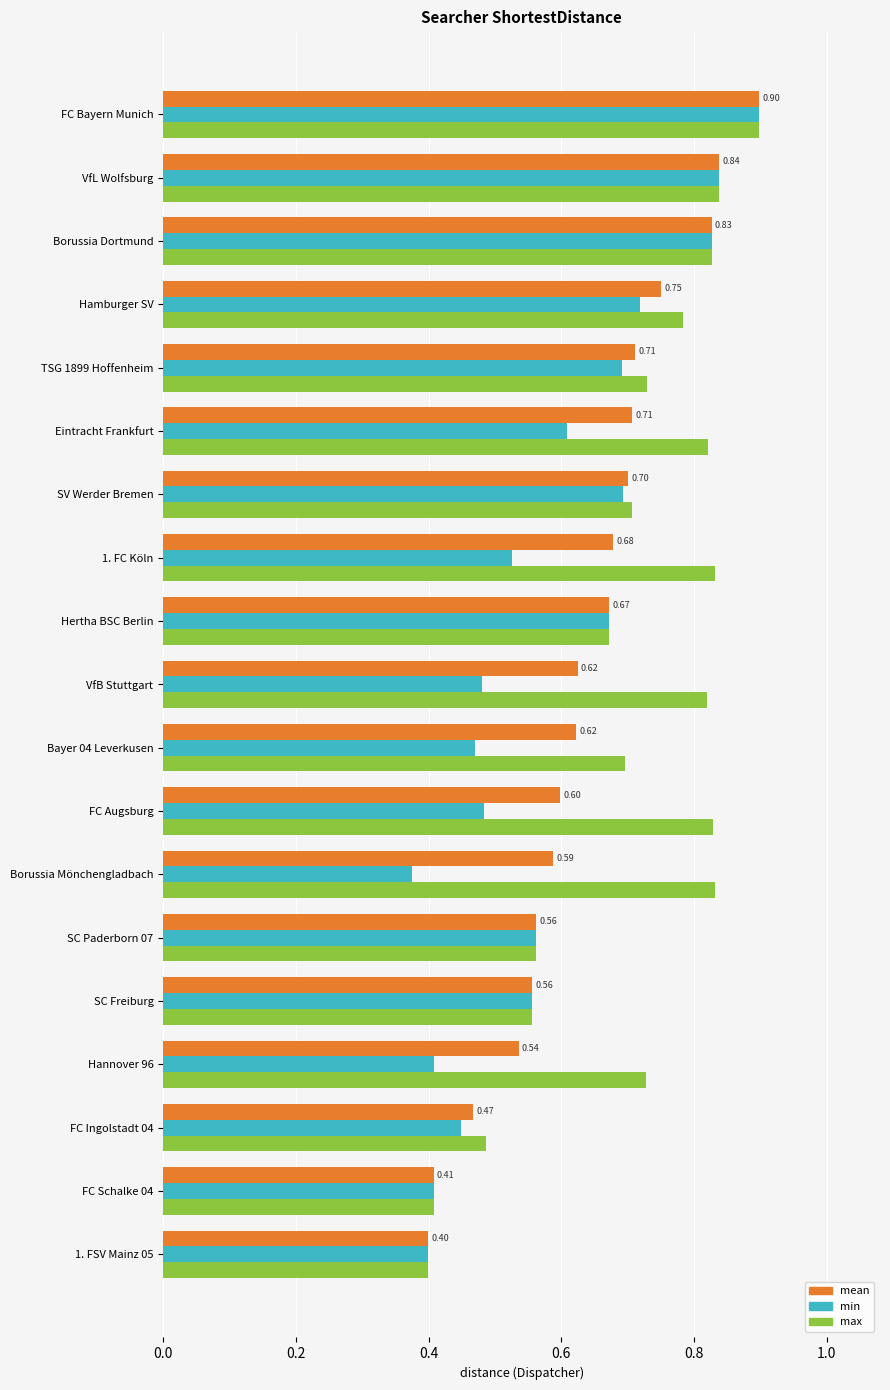

Rank the series by their average value, from highest to lowest.

max, mean, min